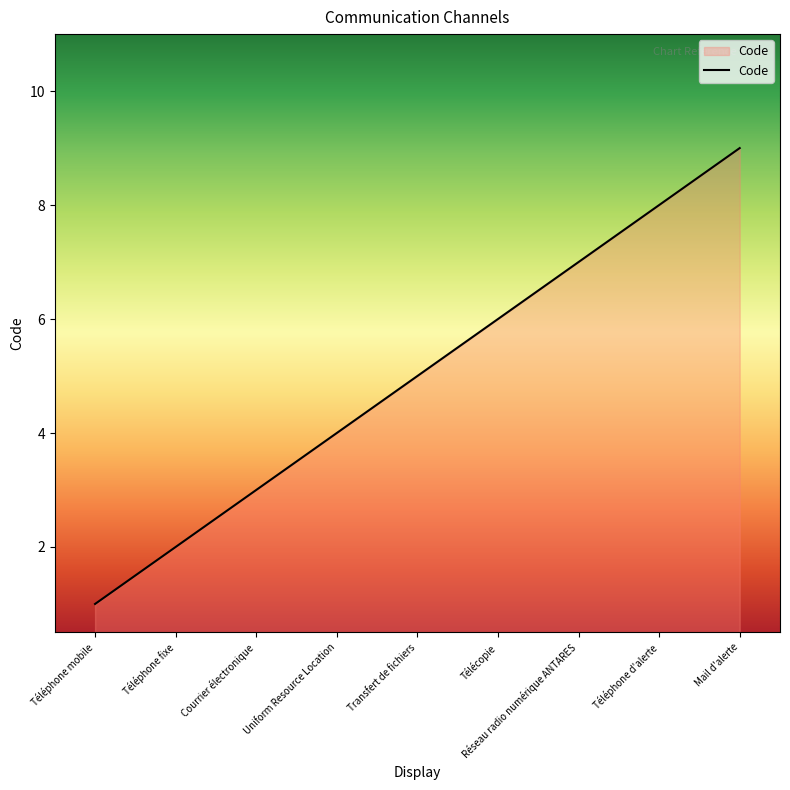

What position from the left is Réseau radio numérique ANTARES?

7